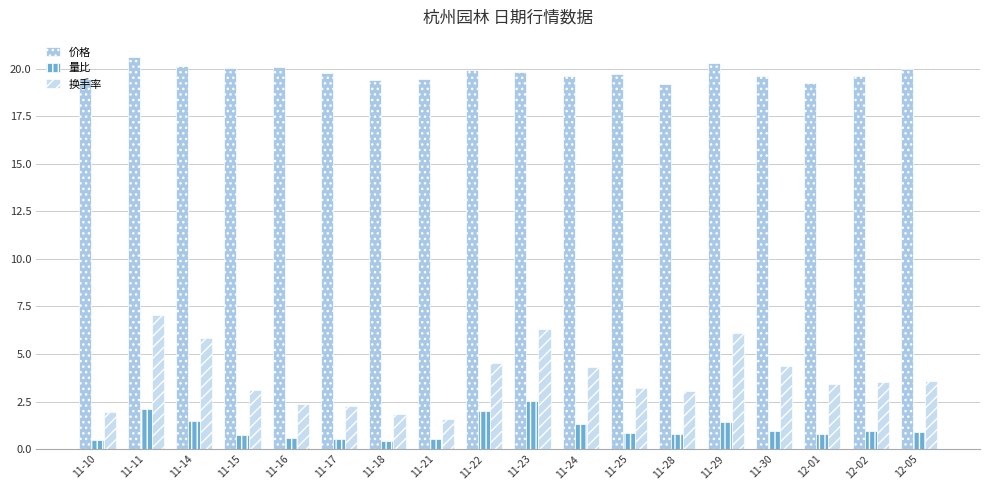

Is it true that 量比 equals 0.4 at 12-02?

False